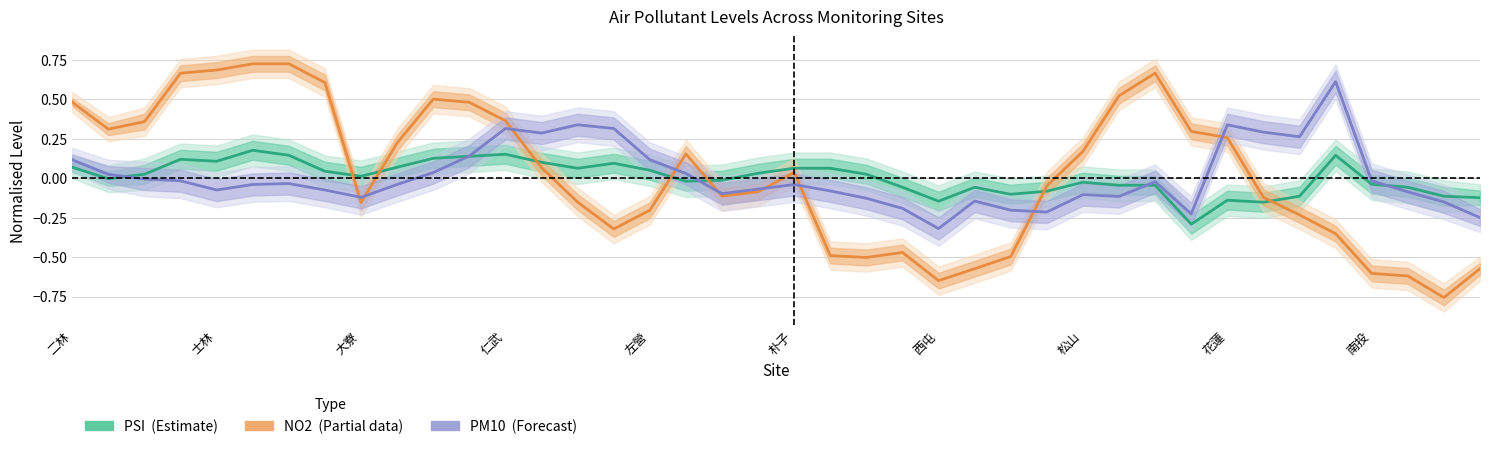

The value of PSI (Estimate) at 南投 is -0.0. True or false?

False